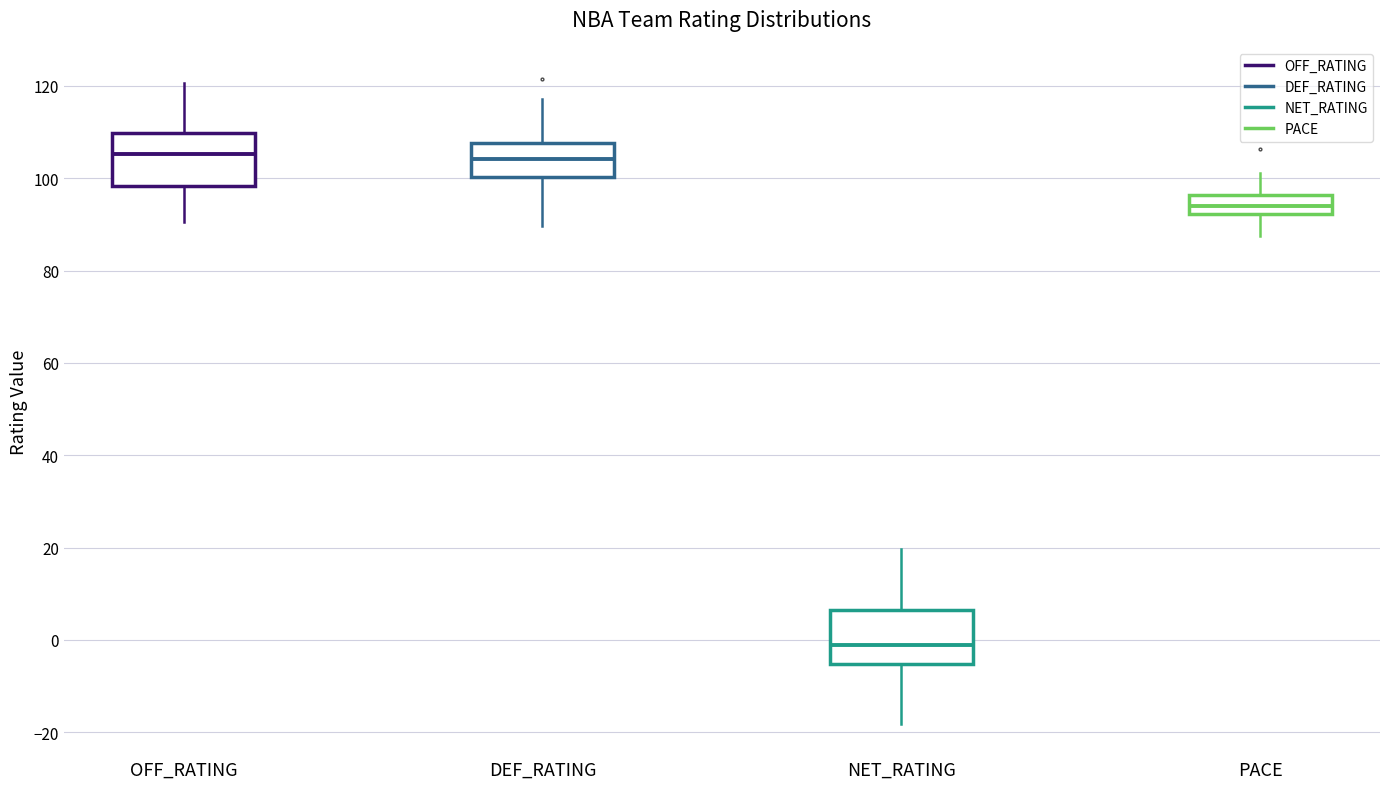

Reading left to right, read every box against the y-axis: the position of its median line, the range the box covers, and the ends of its whiskers. The values are not printed on the chart, so give them approximately, as read against the axis.

OFF_RATING: median 106, box 98 to 110, whiskers 90 to 120
DEF_RATING: median 104, box 100 to 108, whiskers 90 to 118
NET_RATING: median -2, box -6 to 6, whiskers -18 to 20
PACE: median 94, box 92 to 96, whiskers 88 to 102